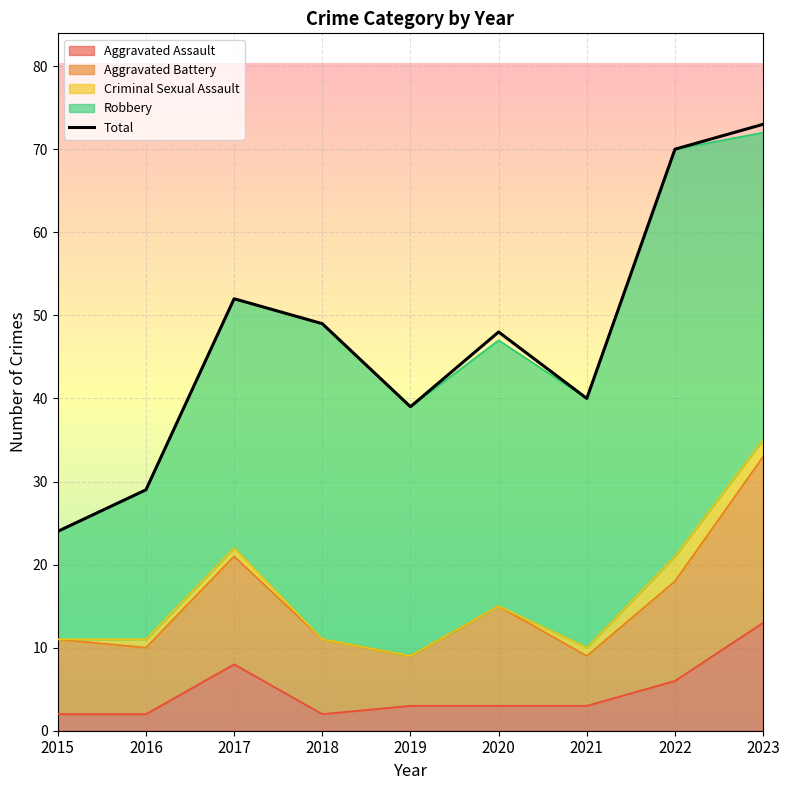

What is the ratio of the value at 2020 to the value at 2022?

0.7